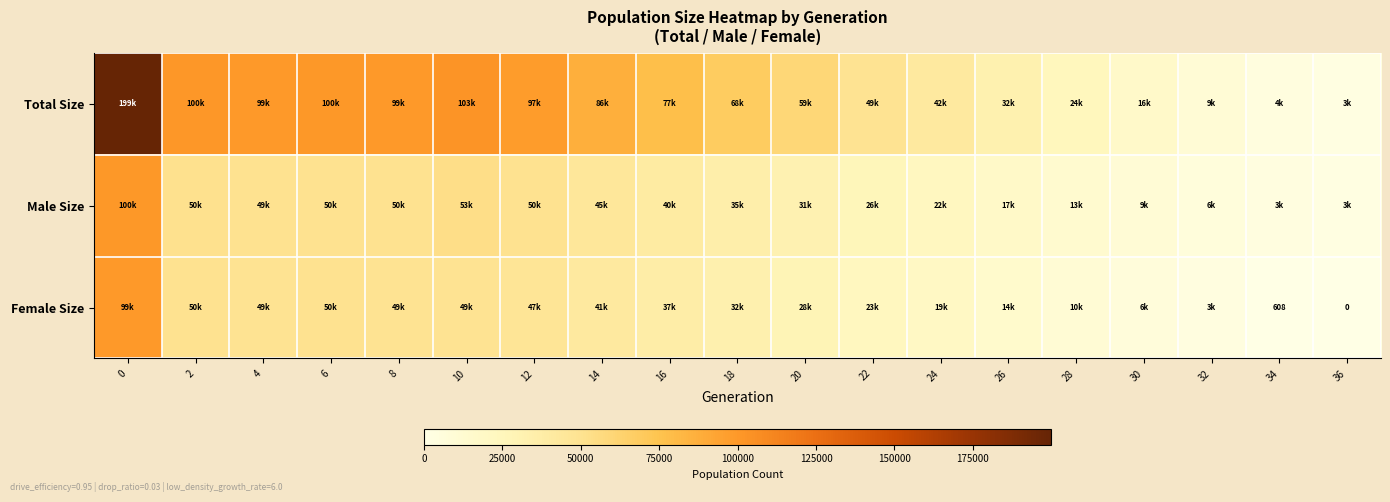

Which category has the lowest value in the Male Size series?

36